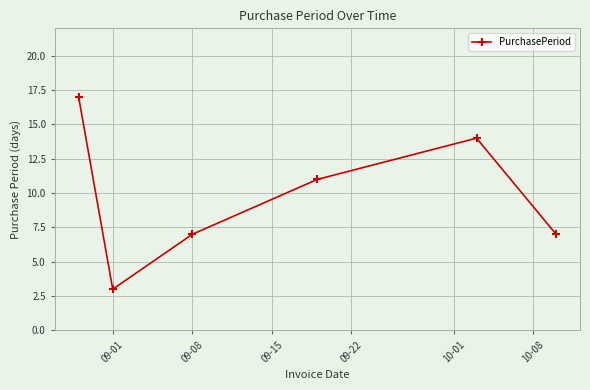

What is the difference between the maximum and second lowest values?

10